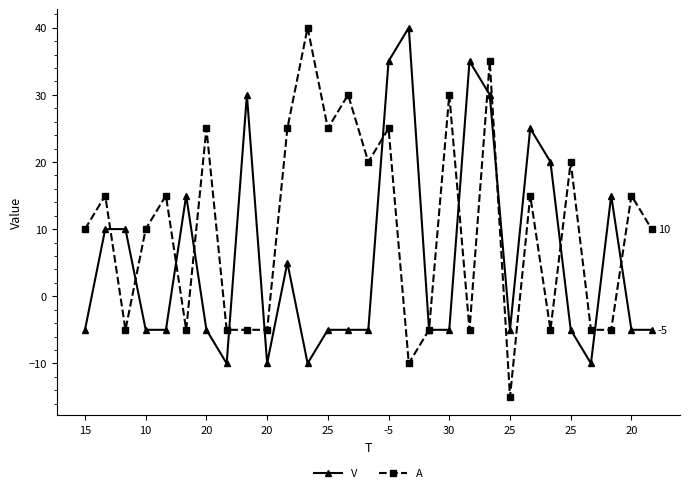

True or false: V has more than 2 points higher than both neighbors.

True